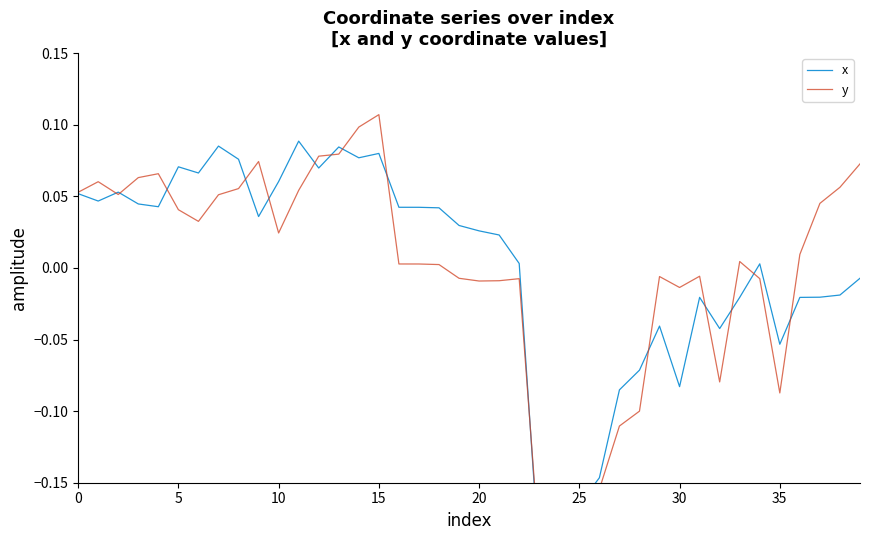

What is the maximum value shown in the chart?

0.1